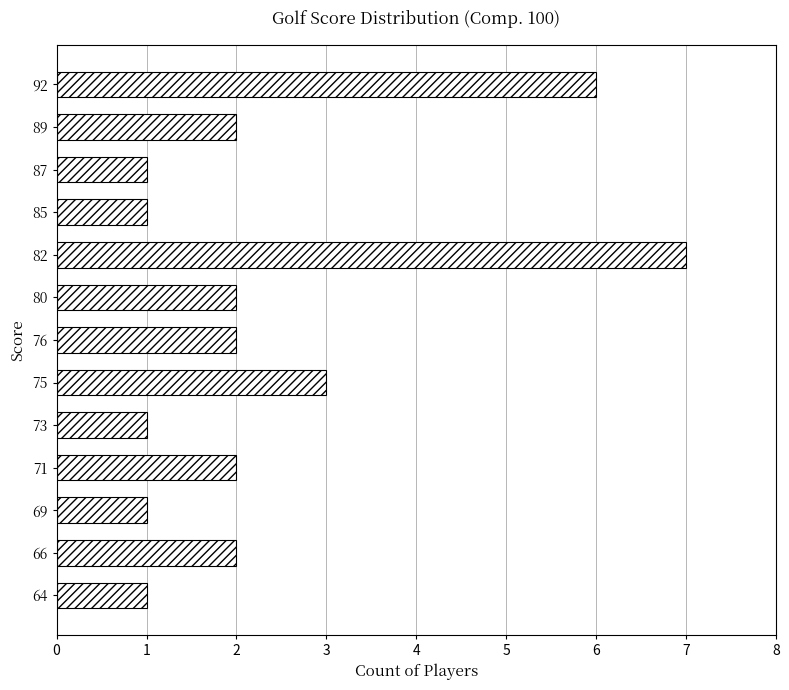

At which label is the value closest to 4?

75